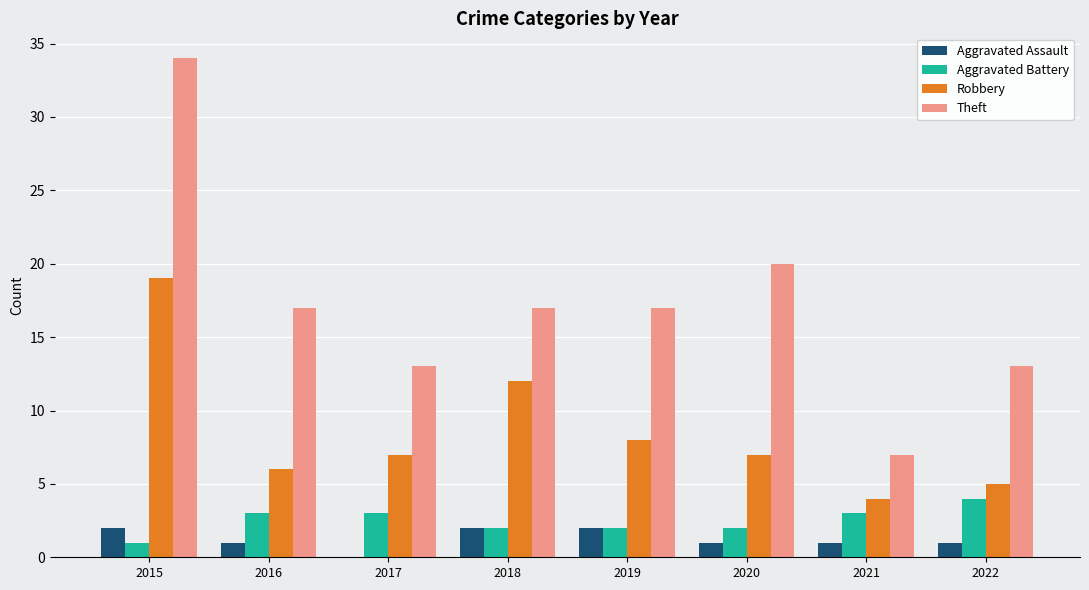

Reading left to right, list all the values displayed in this chart.

Aggravated Assault: 2015=2	2016=1	2017=0	2018=2	2019=2	2020=1	2021=1	2022=1
Aggravated Battery: 2015=1	2016=3	2017=3	2018=2	2019=2	2020=2	2021=3	2022=4
Robbery: 2015=19	2016=6	2017=7	2018=12	2019=8	2020=7	2021=4	2022=5
Theft: 2015=34	2016=17	2017=13	2018=17	2019=17	2020=20	2021=7	2022=13